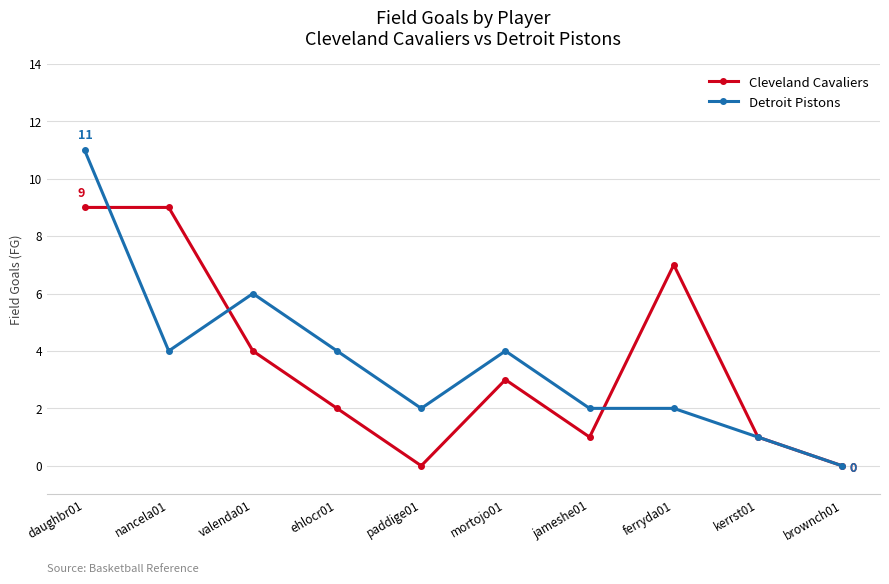

Does the chart have visible grid lines?

Yes